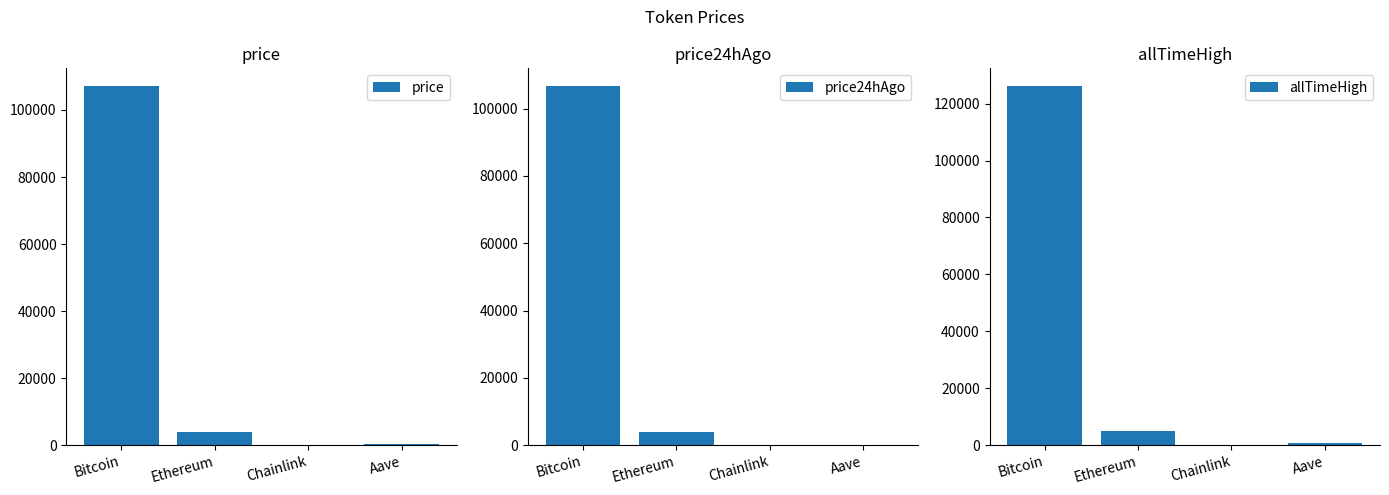

What position from the left is Ethereum?

2